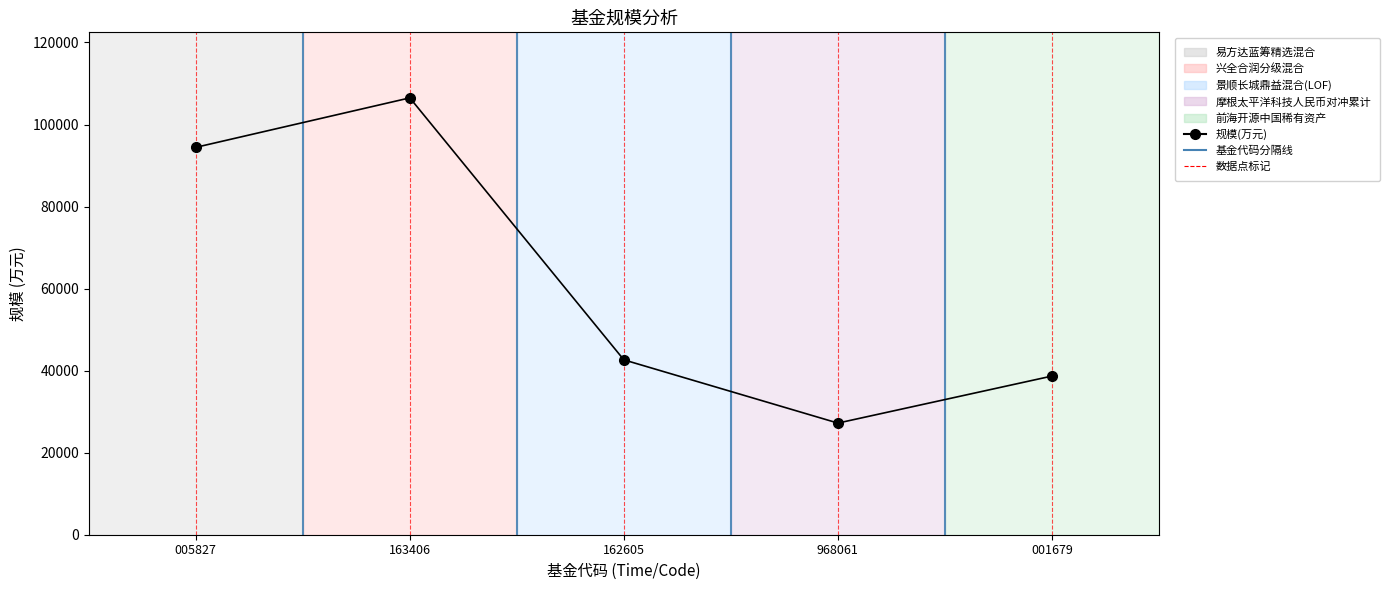

What is the difference between the maximum and minimum values?

79286